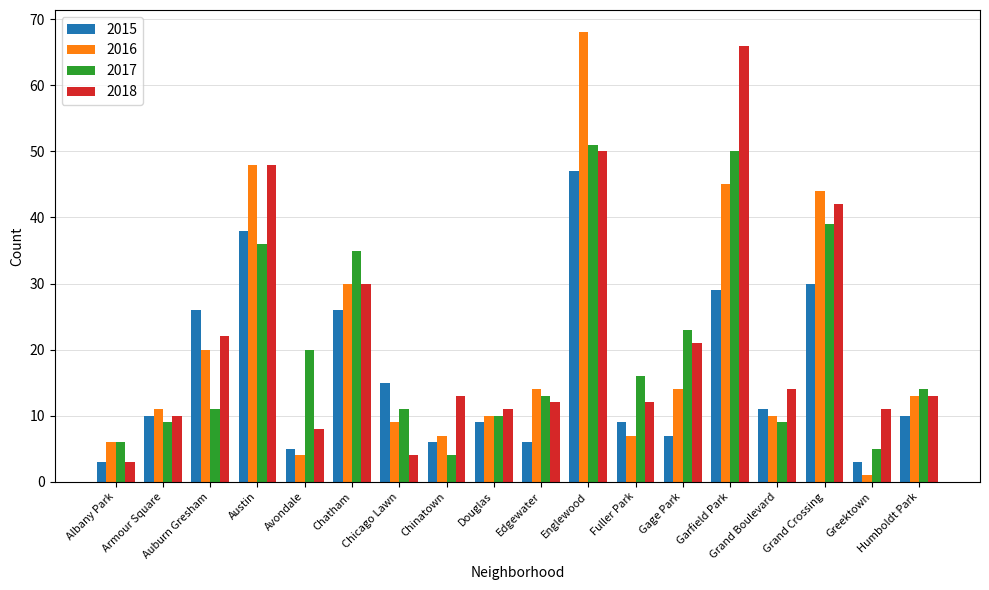

Reading right to left, extract all data points from this chart.

2015: 10	3	30	11	29	7	9	47	6	9	6	15	26	5	38	26	10	3
2016: 13	1	44	10	45	14	7	68	14	10	7	9	30	4	48	20	11	6
2017: 14	5	39	9	50	23	16	51	13	10	4	11	35	20	36	11	9	6
2018: 13	11	42	14	66	21	12	50	12	11	13	4	30	8	48	22	10	3